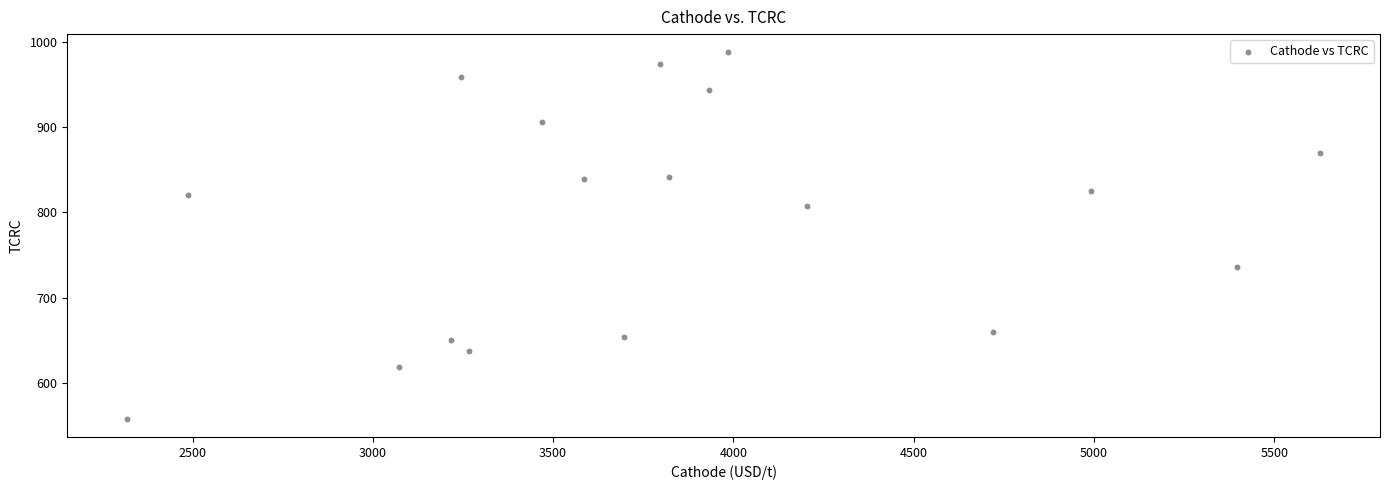

What is the range of Y values (max minus min)?

429.5